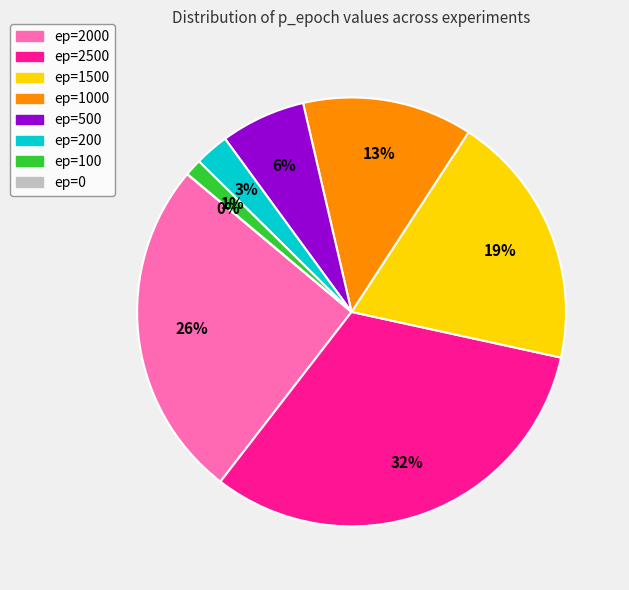

How many segments does this pie chart have?

8